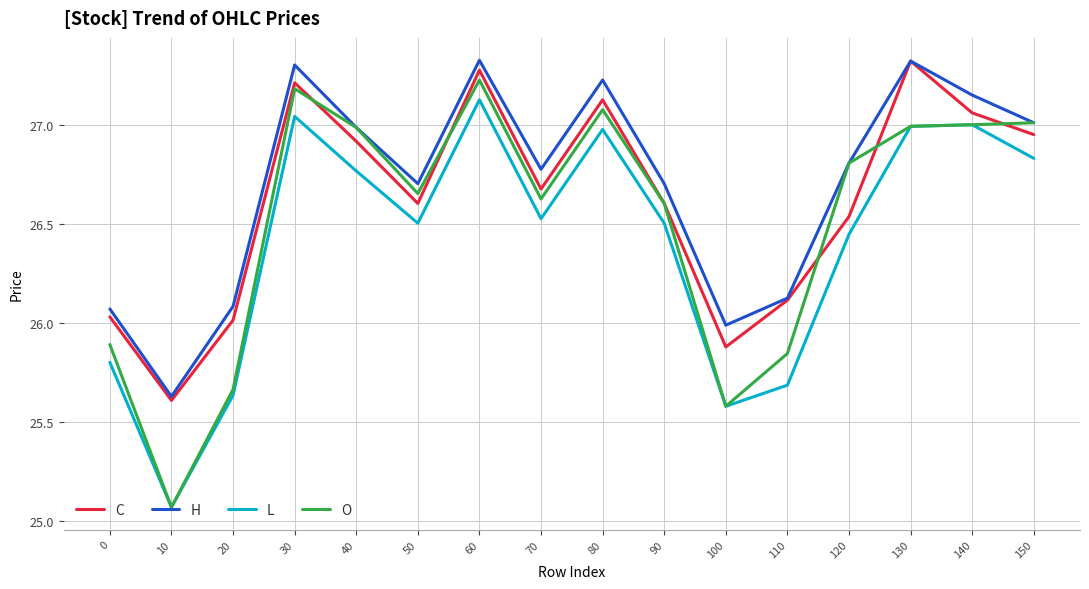

List the series in order of their overall mean, lowest first.

L, O, C, H